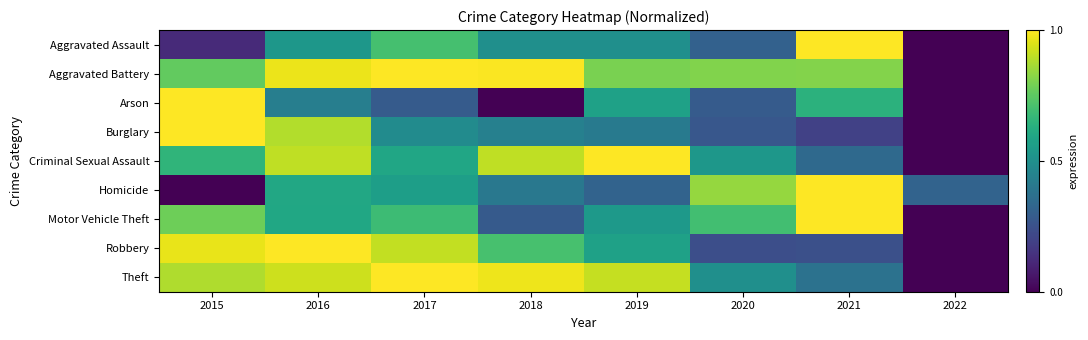

Reading right to left, transcribe all the data shown in this chart.

Aggravated Assault: 2022=0.0	2021=1.0	2020=0.3	2019=0.5	2018=0.5	2017=0.7	2016=0.5	2015=0.1
Aggravated Battery: 2022=0.0	2021=0.8	2020=0.8	2019=0.8	2018=1.0	2017=1.0	2016=1.0	2015=0.8
Arson: 2022=0.0	2021=0.6	2020=0.3	2019=0.6	2018=0.0	2017=0.3	2016=0.4	2015=1.0
Burglary: 2022=0.0	2021=0.2	2020=0.3	2019=0.4	2018=0.4	2017=0.5	2016=0.9	2015=1.0
Criminal Sexual Assault: 2022=0.0	2021=0.3	2020=0.5	2019=1.0	2018=0.9	2017=0.6	2016=0.9	2015=0.7
Homicide: 2022=0.3	2021=1.0	2020=0.8	2019=0.3	2018=0.4	2017=0.6	2016=0.6	2015=0.0
Motor Vehicle Theft: 2022=0.0	2021=1.0	2020=0.7	2019=0.5	2018=0.3	2017=0.7	2016=0.6	2015=0.8
Robbery: 2022=0.0	2021=0.2	2020=0.2	2019=0.6	2018=0.7	2017=0.9	2016=1.0	2015=1.0
Theft: 2022=0.0	2021=0.4	2020=0.5	2019=0.9	2018=1.0	2017=1.0	2016=0.9	2015=0.9